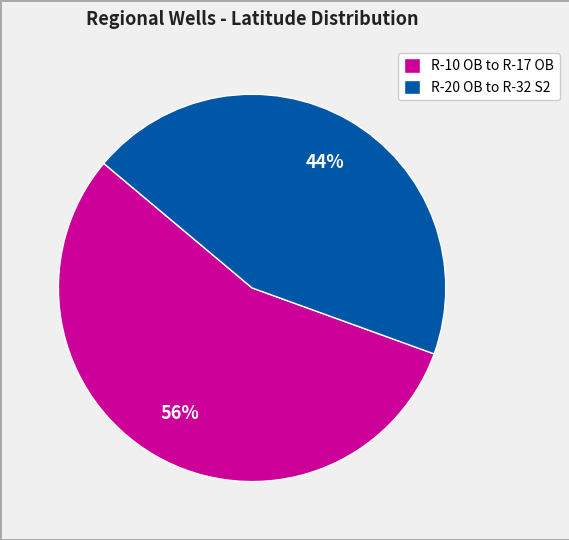

Does R-10 OB to R-17 OB account for over 50% of the chart?

Yes